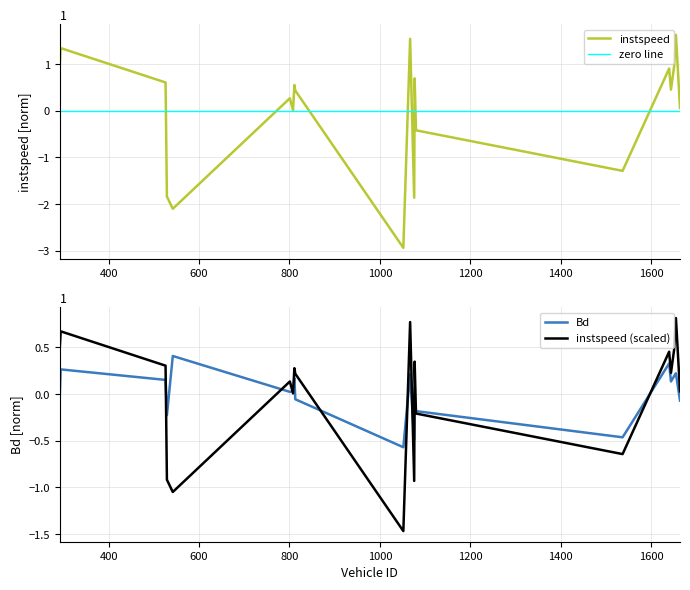

What is the total value across all series at 811.0?

0.7